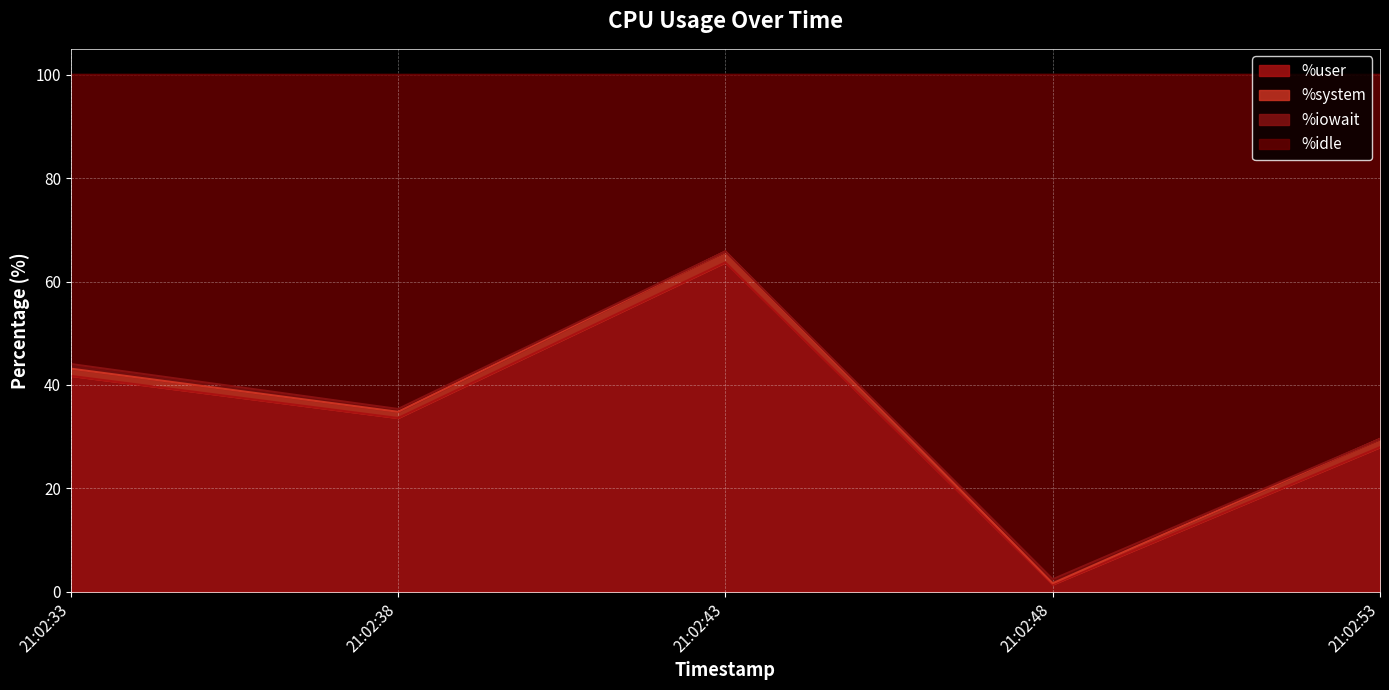

What is the highest value of the %user series?

63.7